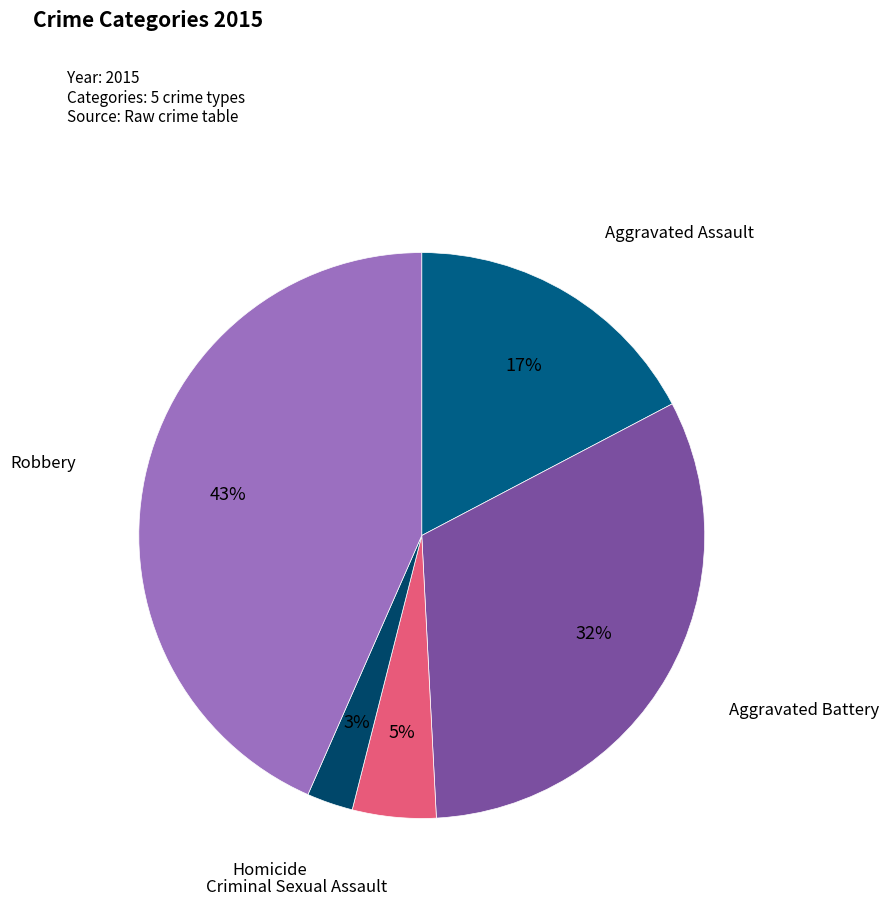

How many slices are in this pie chart?

5